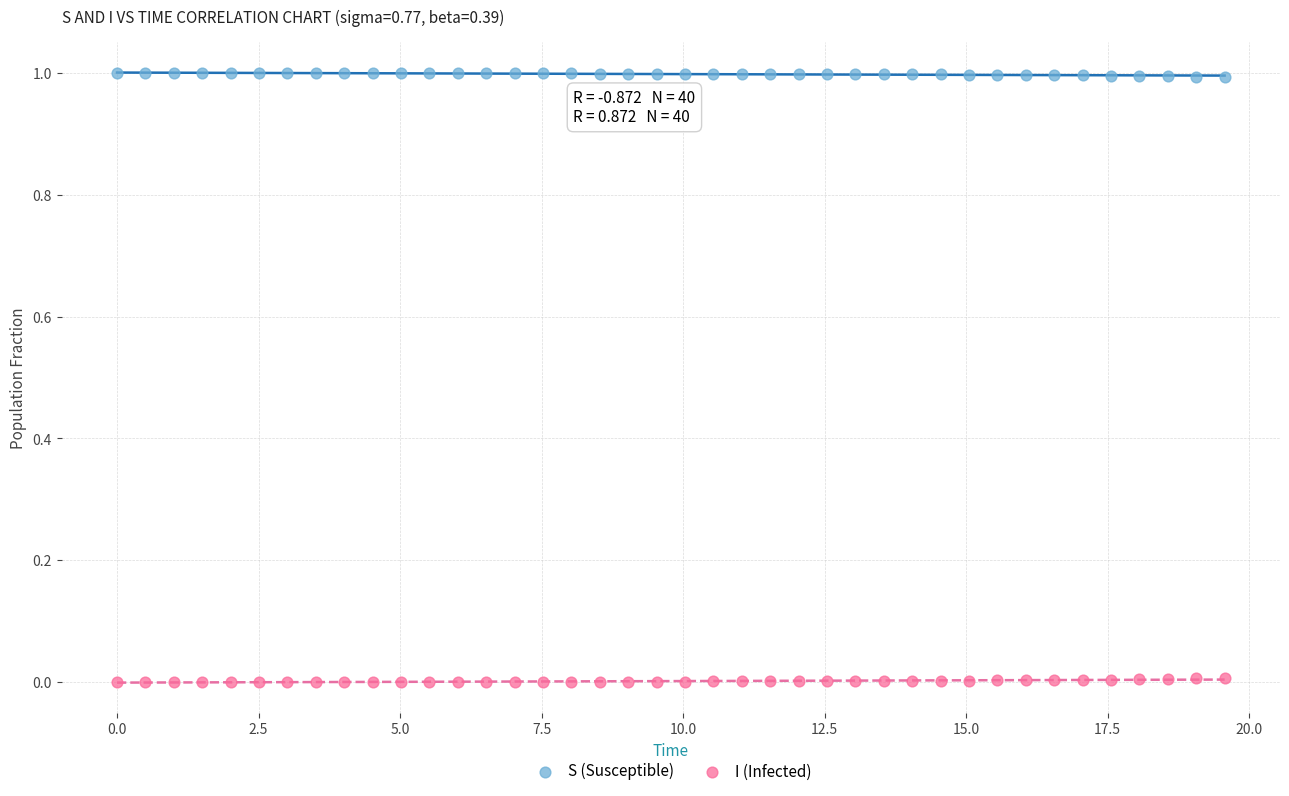

Which series reaches the maximum Y coordinate?

S (Susceptible)